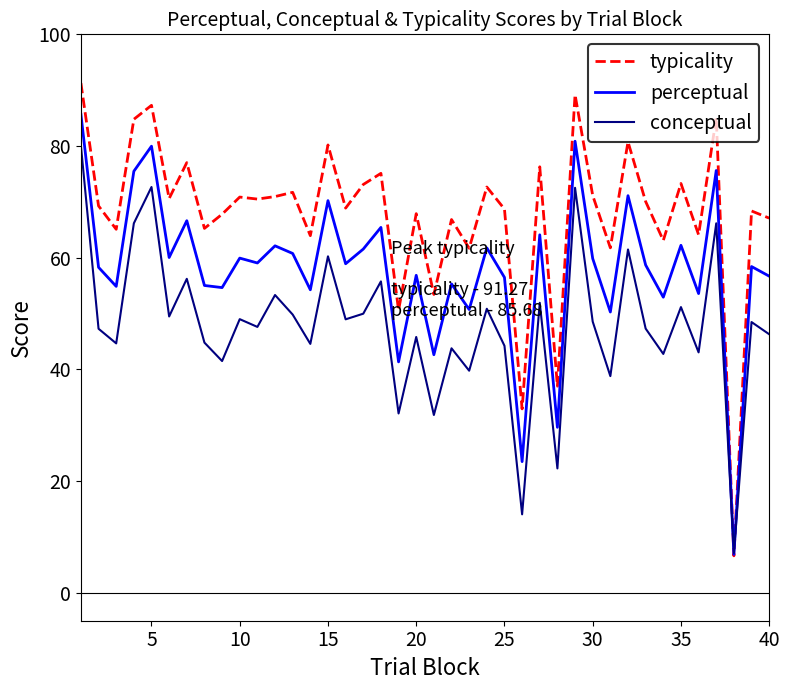

How many times do typicality and conceptual cross each other?

2